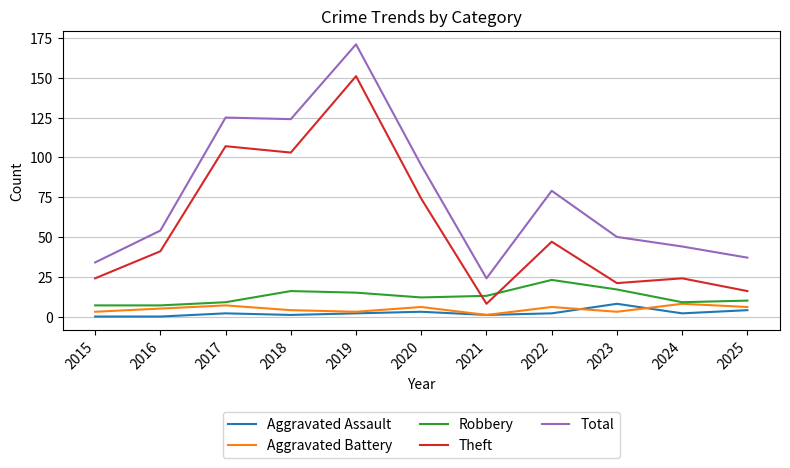

What is the highest value of the Total series?

171